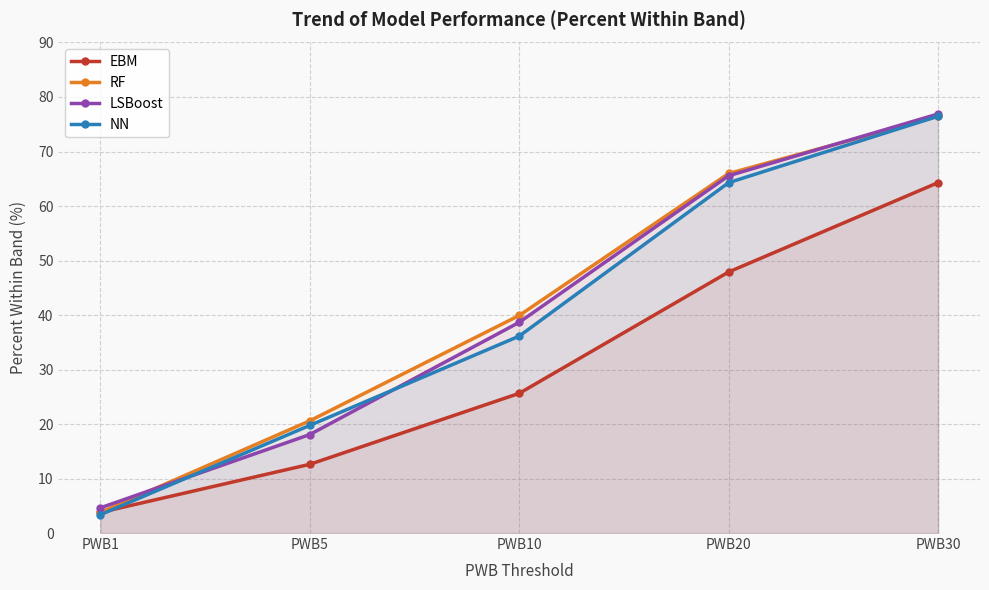

True or false: LSBoost and NN intersect in this chart.

True